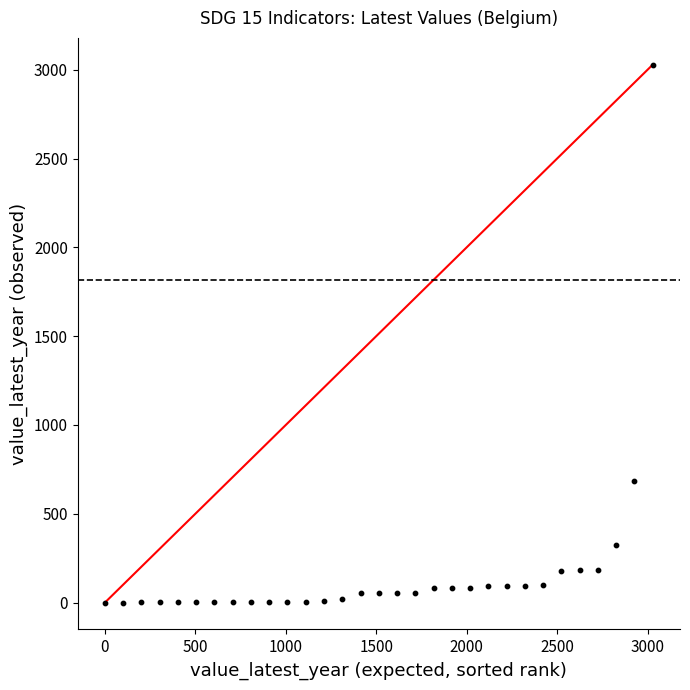

What is the range of X values (max minus min)?

3028.0